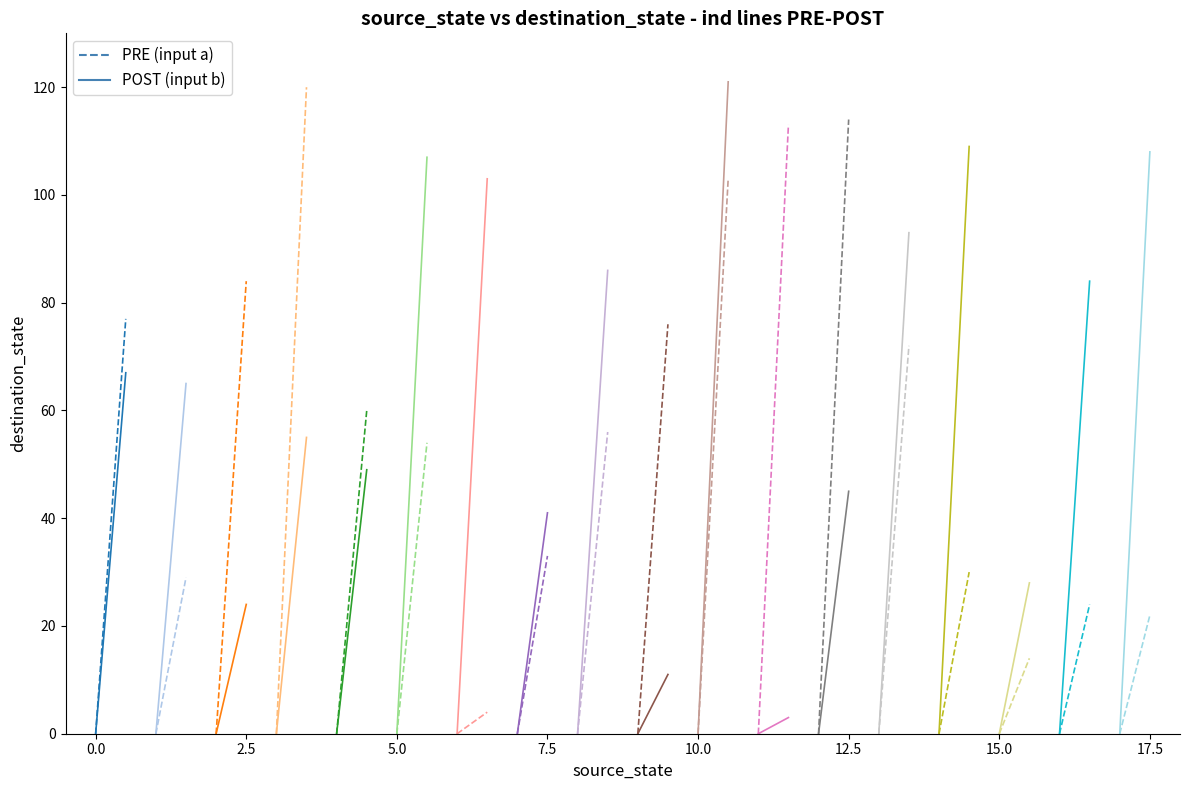

Which series has the widest spread of values?

PRE